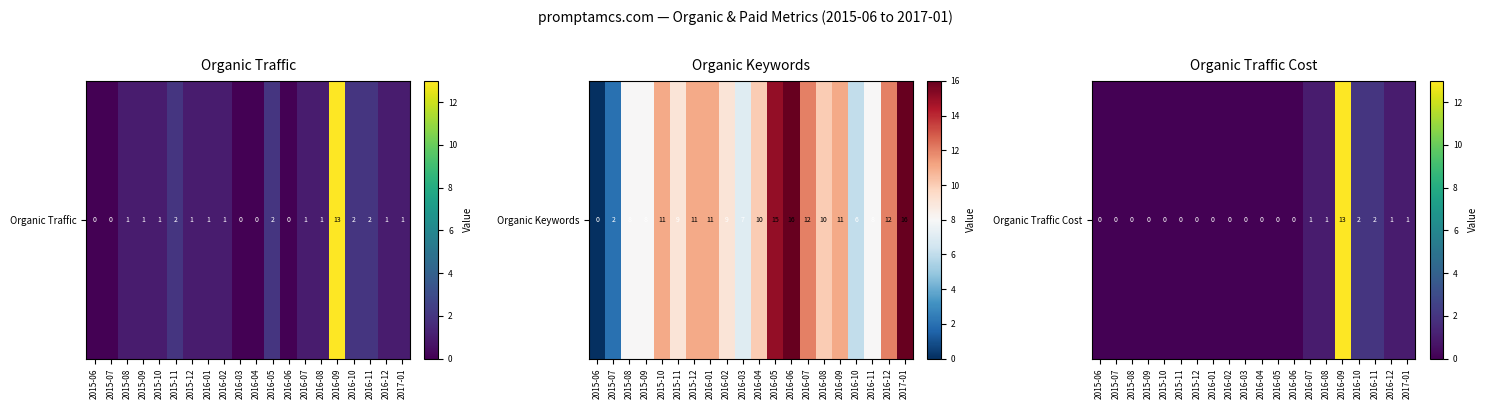

The value at 2015-09 is 0. True or false?

True